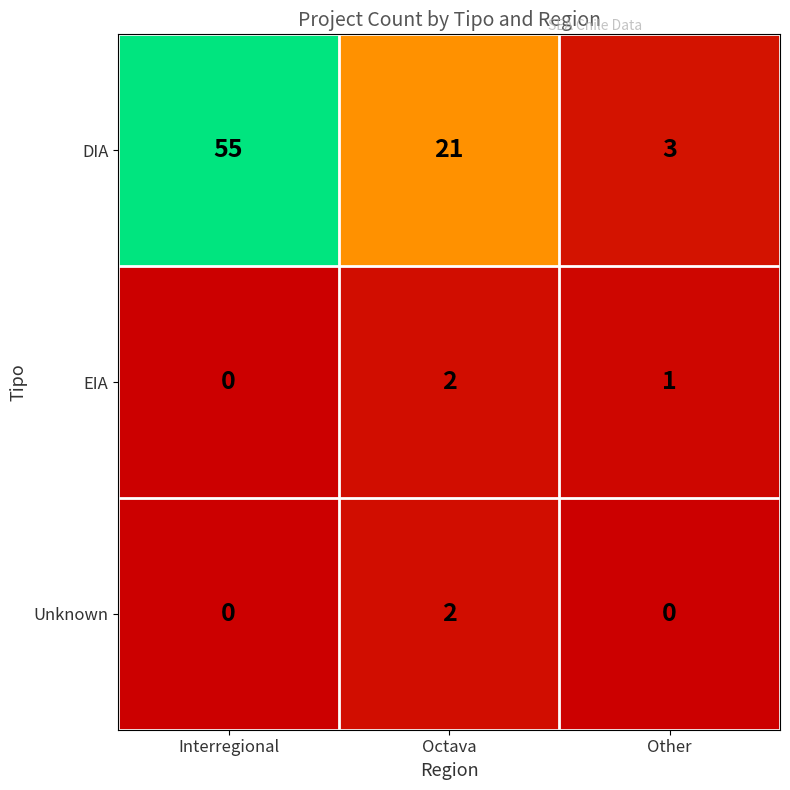

True or false: Unknown has a value of 0 at Interregional.

True